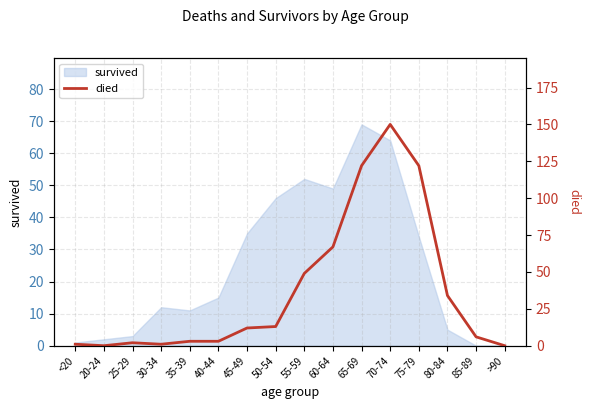

At which label does survived reach its peak?

65-69